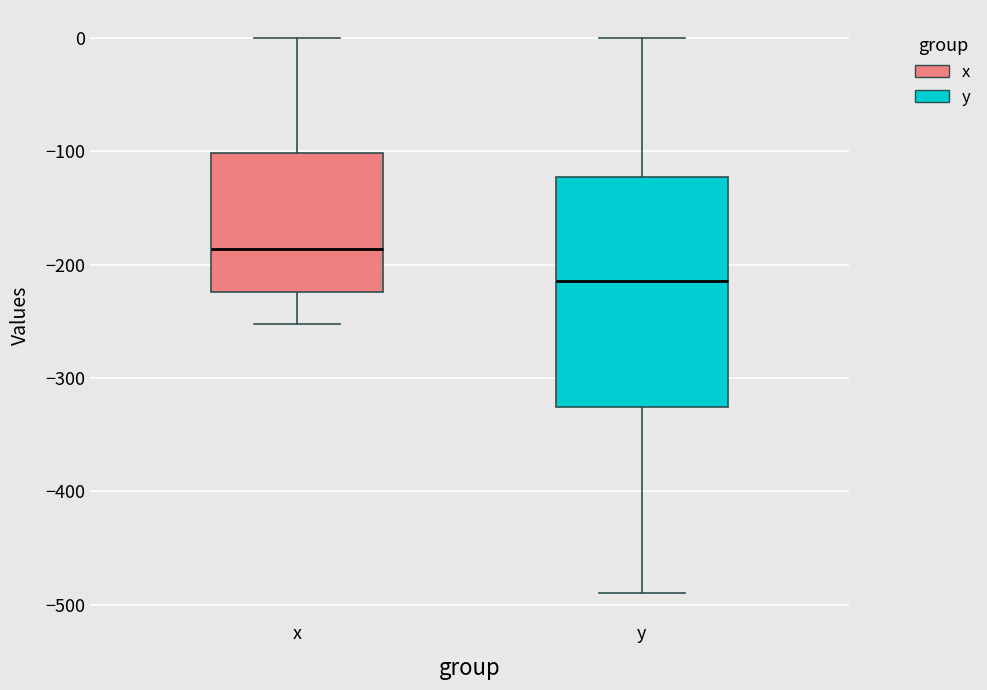

Which box's median line is the highest?

x